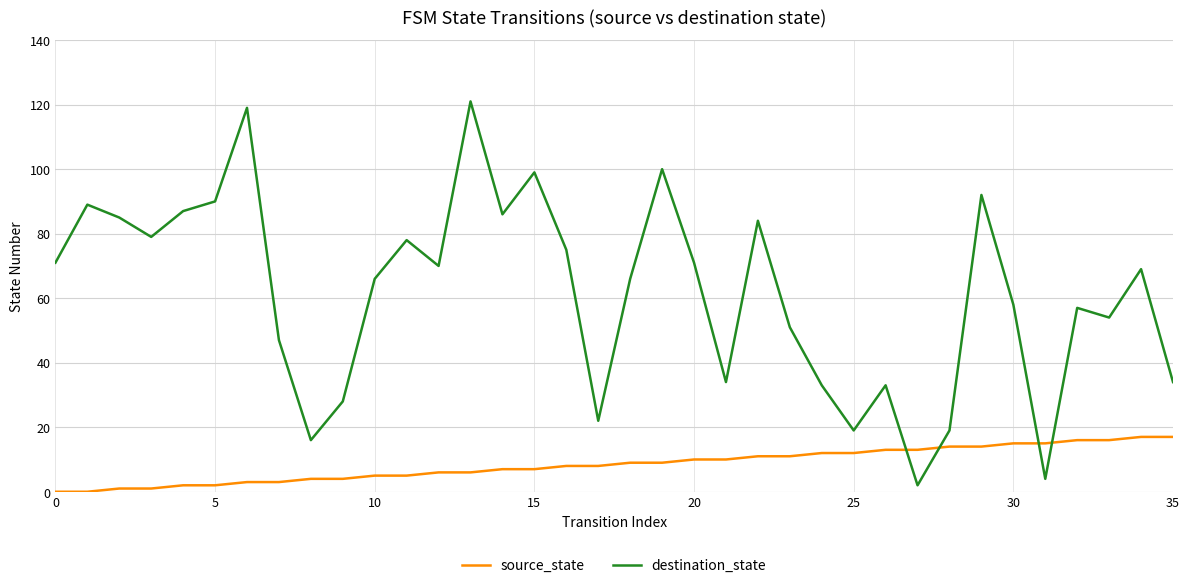

Which series has the widest spread of values?

destination_state